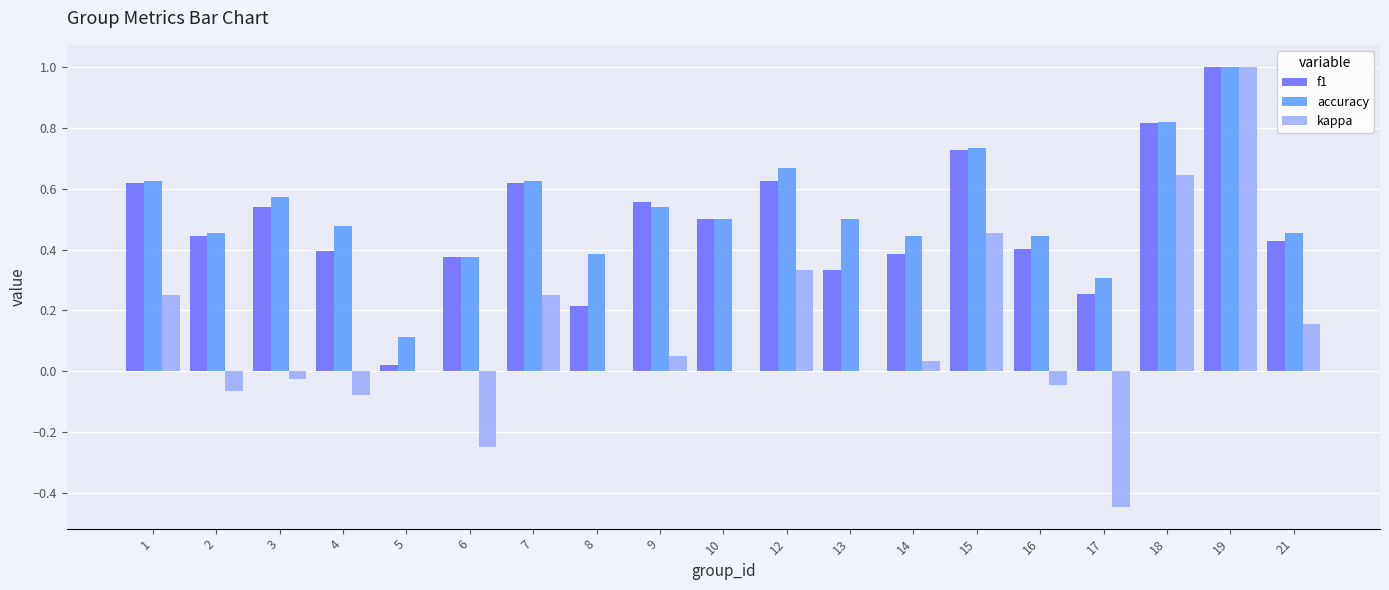

What is the total value across all series at 3?

1.1